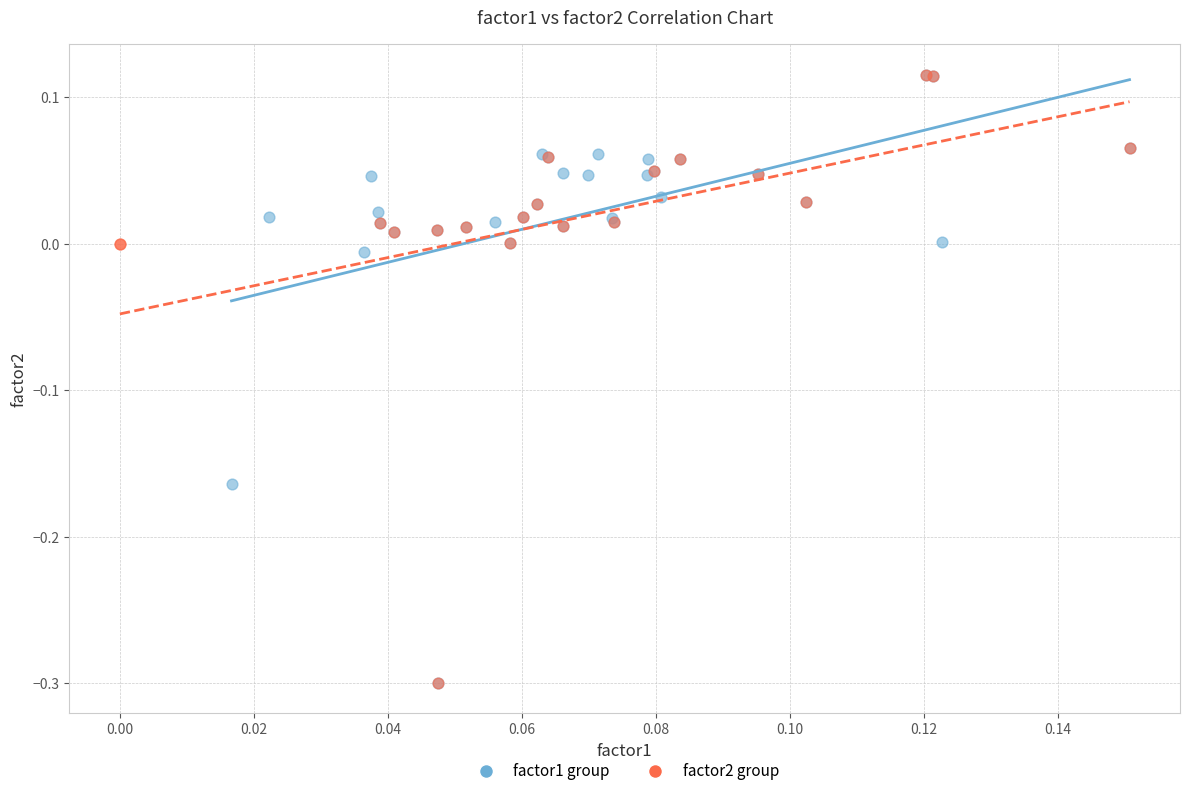

What are all the series names shown in the legend?

factor1 group, factor2 group